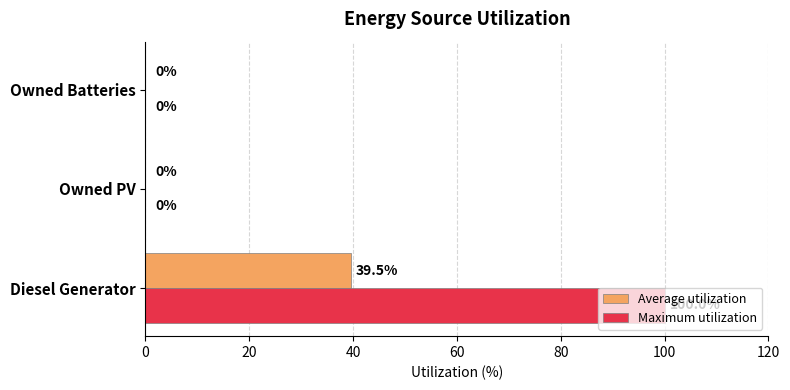

Which label corresponds to the largest value in the chart?

Diesel Generator